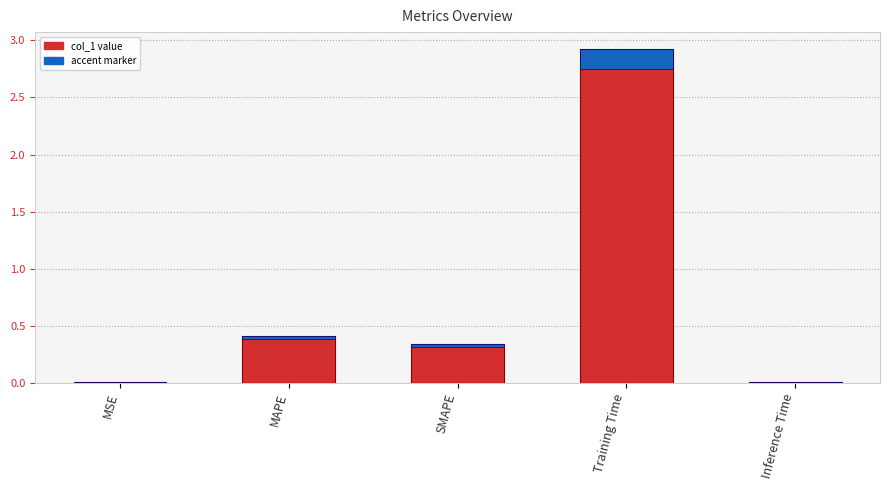

Reading left to right, what are all the values shown in this chart?

MSE=0.0	MAPE=0.4	SMAPE=0.3	Training Time=2.9	Inference Time=0.0